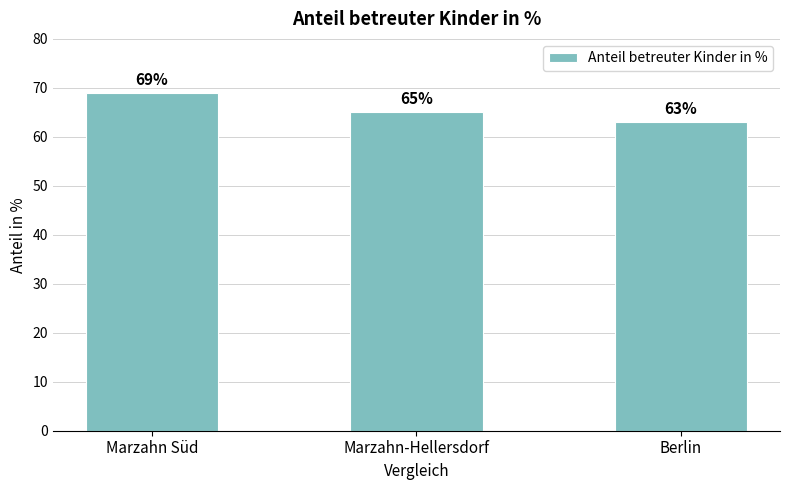

What is the average value?

66